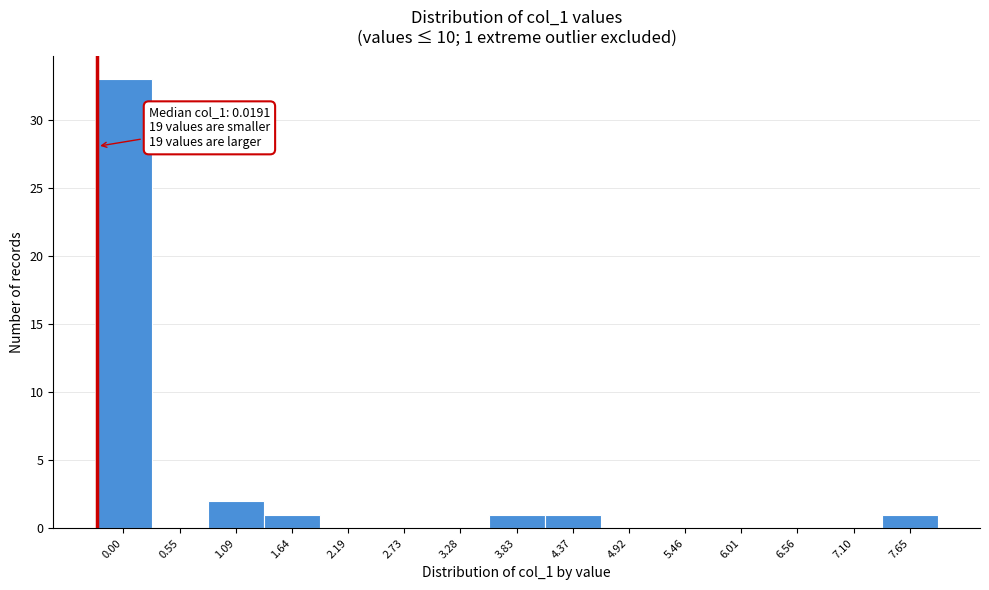

Reading left to right, what are all the values shown in this chart?

0.00=33	0.55=0	1.09=2	1.64=1	2.19=0	2.73=0	3.28=0	3.83=1	4.37=1	4.92=0	5.46=0	6.01=0	6.56=0	7.10=0	7.65=1